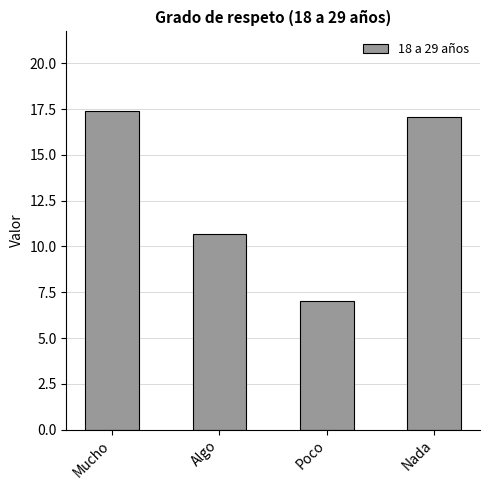

Rank the categories by value from lowest to highest.

Poco, Algo, Nada, Mucho